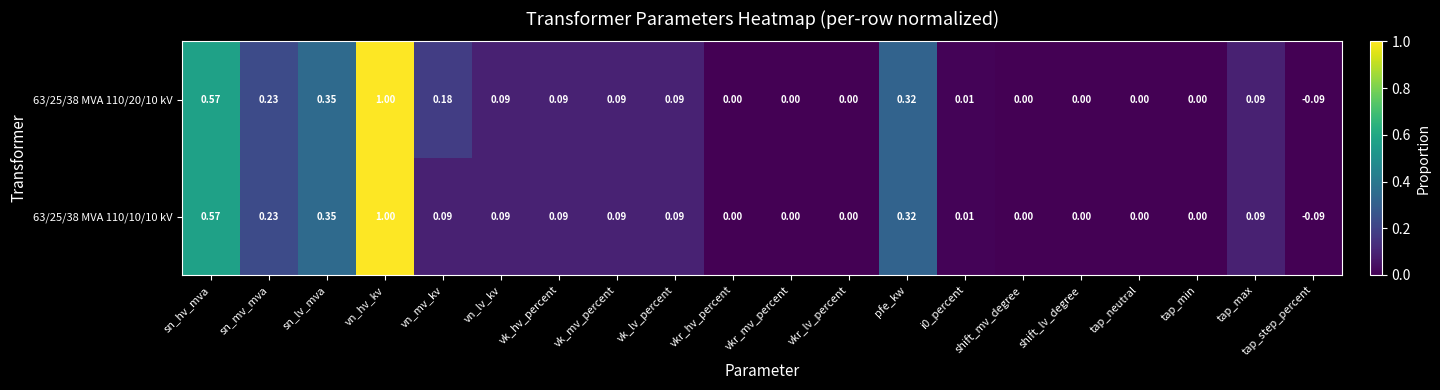

Where does the 63/25/38 MVA 110/10/10 kV series first go above 0?

sn_hv_mva